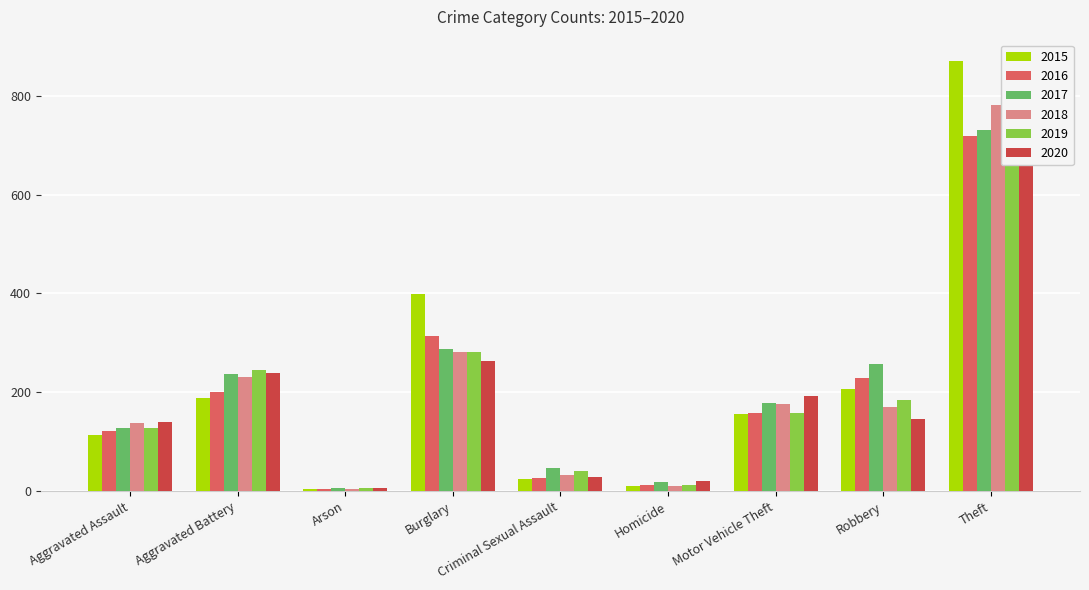

Reading left to right, extract all data points from this chart.

2015: 113	188	5	398	25	10	157	207	870
2016: 121	200	4	314	27	13	158	229	719
2017: 128	237	6	287	46	18	178	257	730
2018: 137	231	4	282	32	10	176	171	782
2019: 128	245	7	281	41	12	158	185	805
2020: 140	240	6	263	28	20	193	147	693